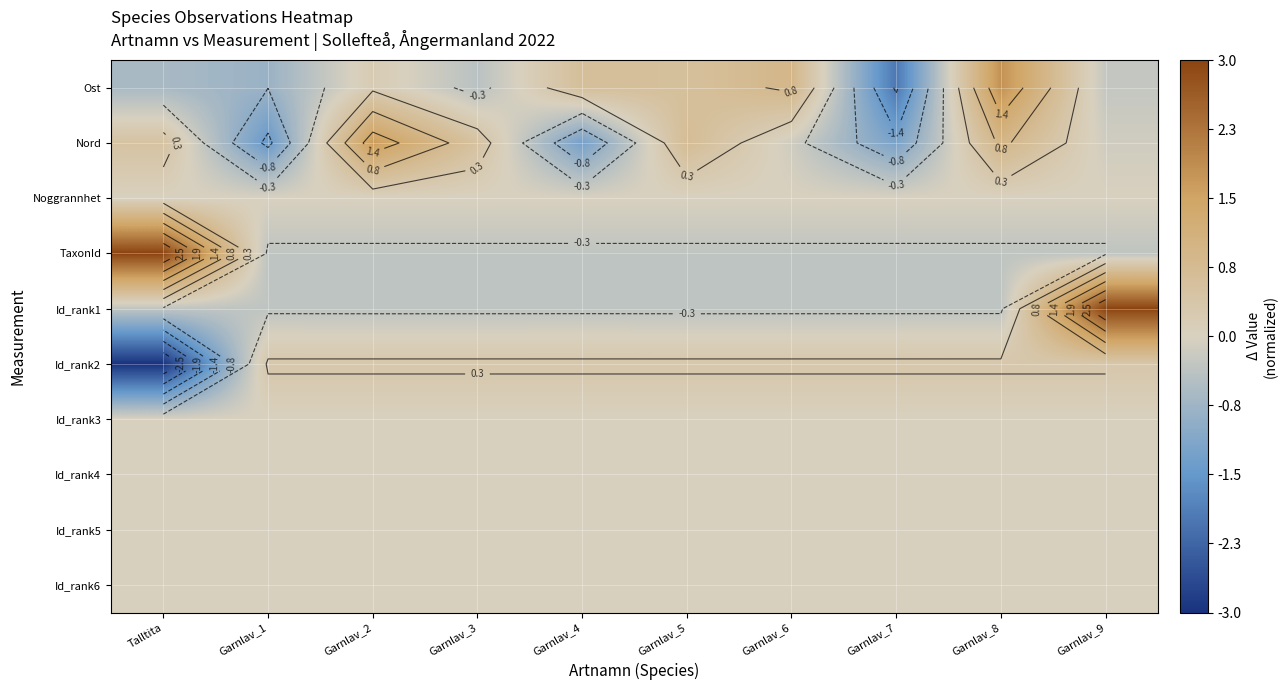

Which category has the highest value in the TaxonId series?

Talltita